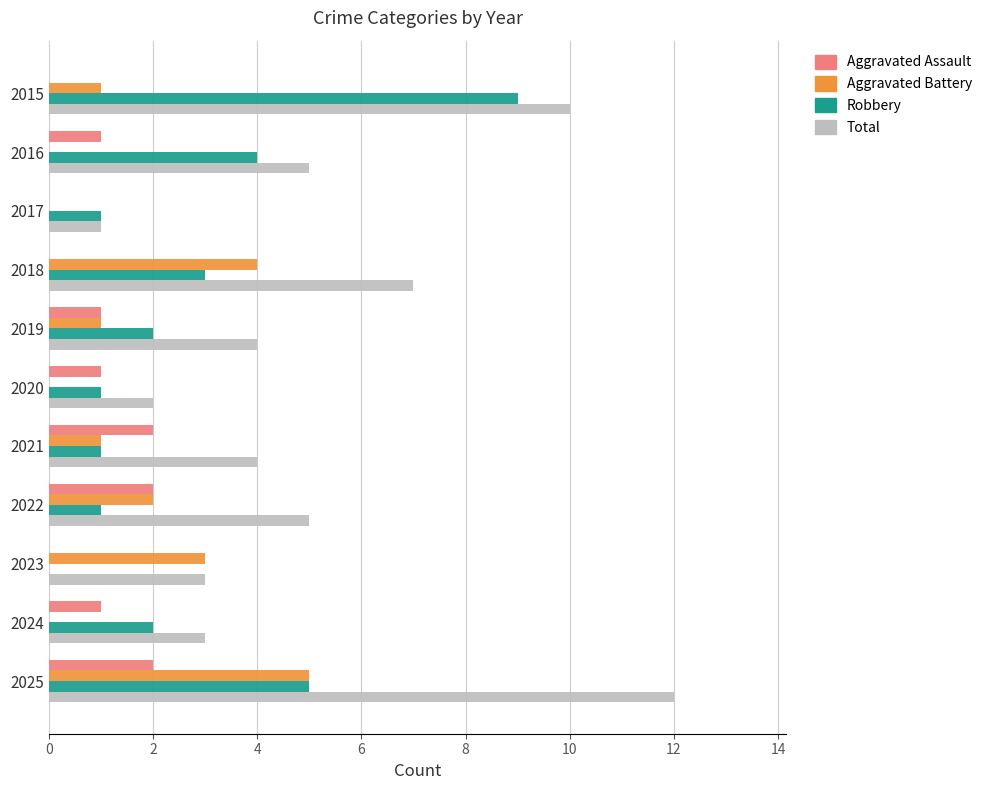

Which series changed the most between 2016 and 2025?

Total